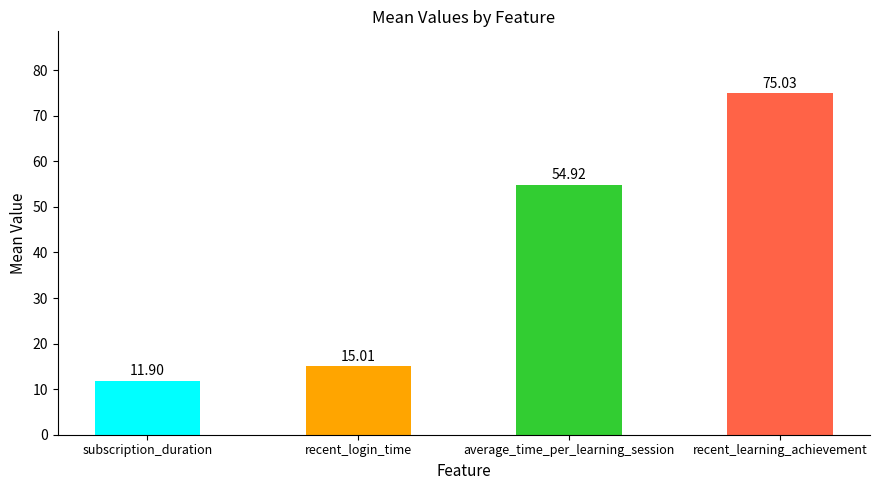

What is the difference between the second highest and minimum values?

43.0